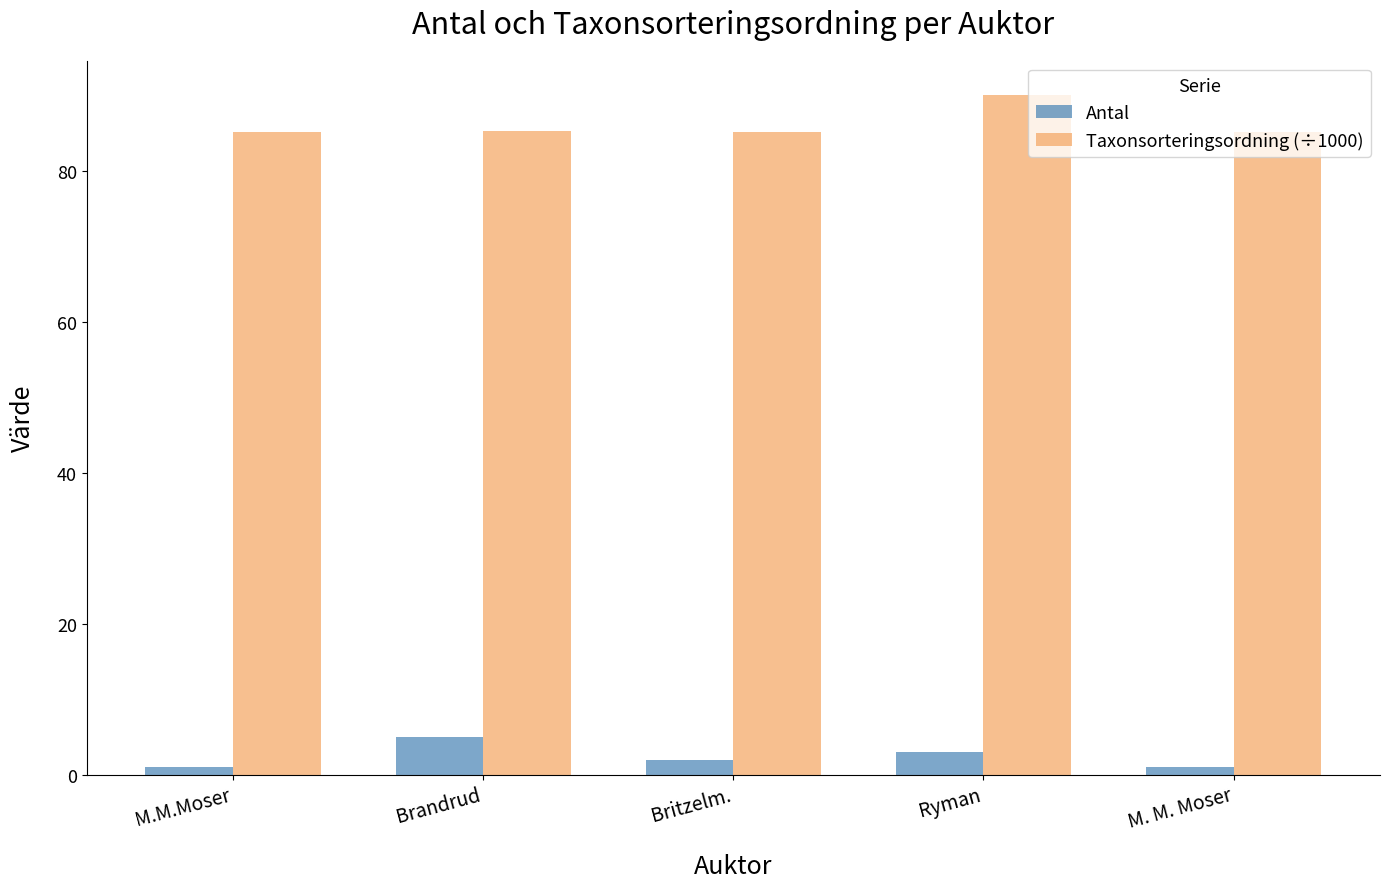

True or false: Taxonsorteringsordning (÷1000) has a value of 90.1 at Ryman.

True